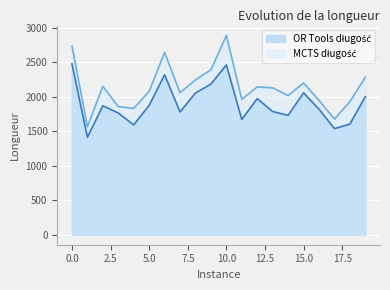

Which series changed the most between 0 and 19?

OR Tools długość